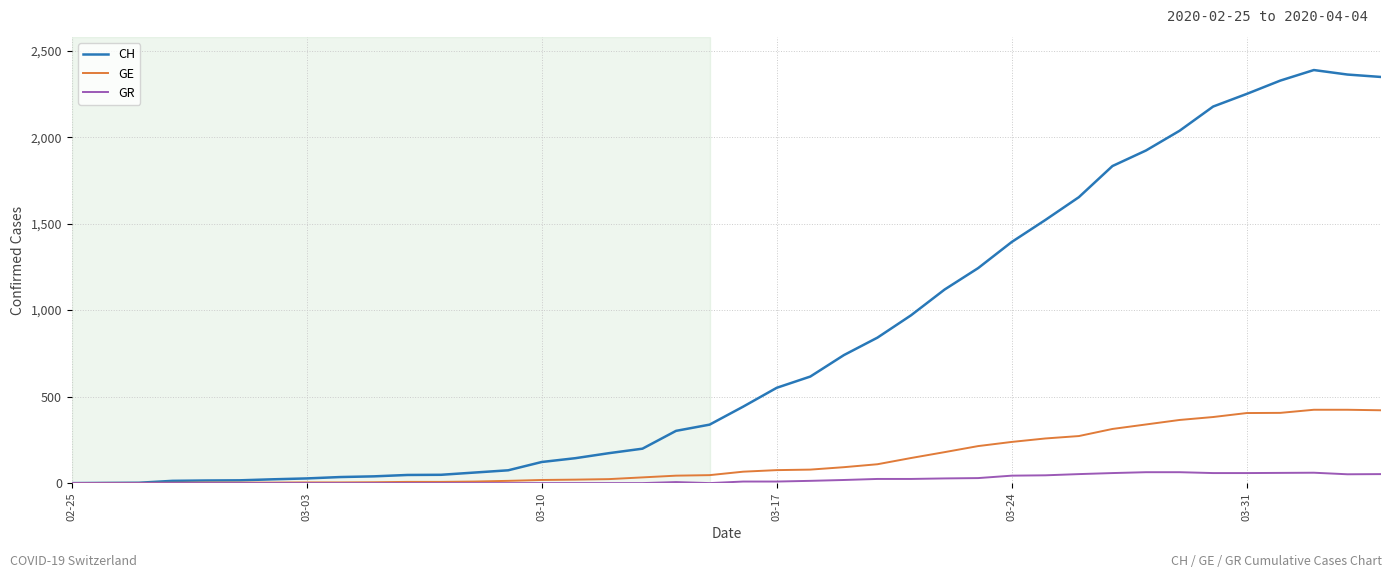

Which series has the largest range (max minus min)?

CH